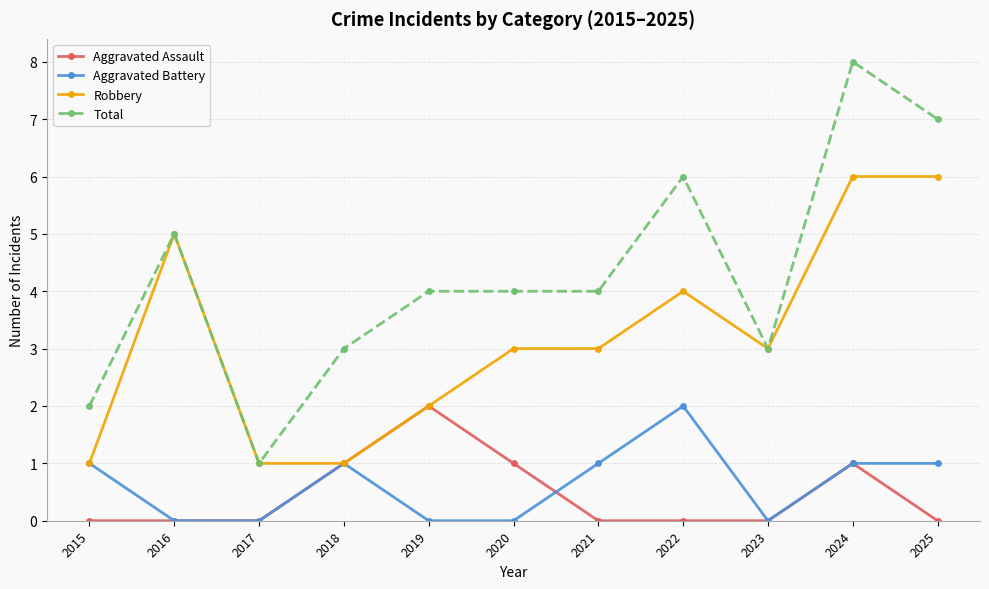

What is the maximum value shown in the chart?

8